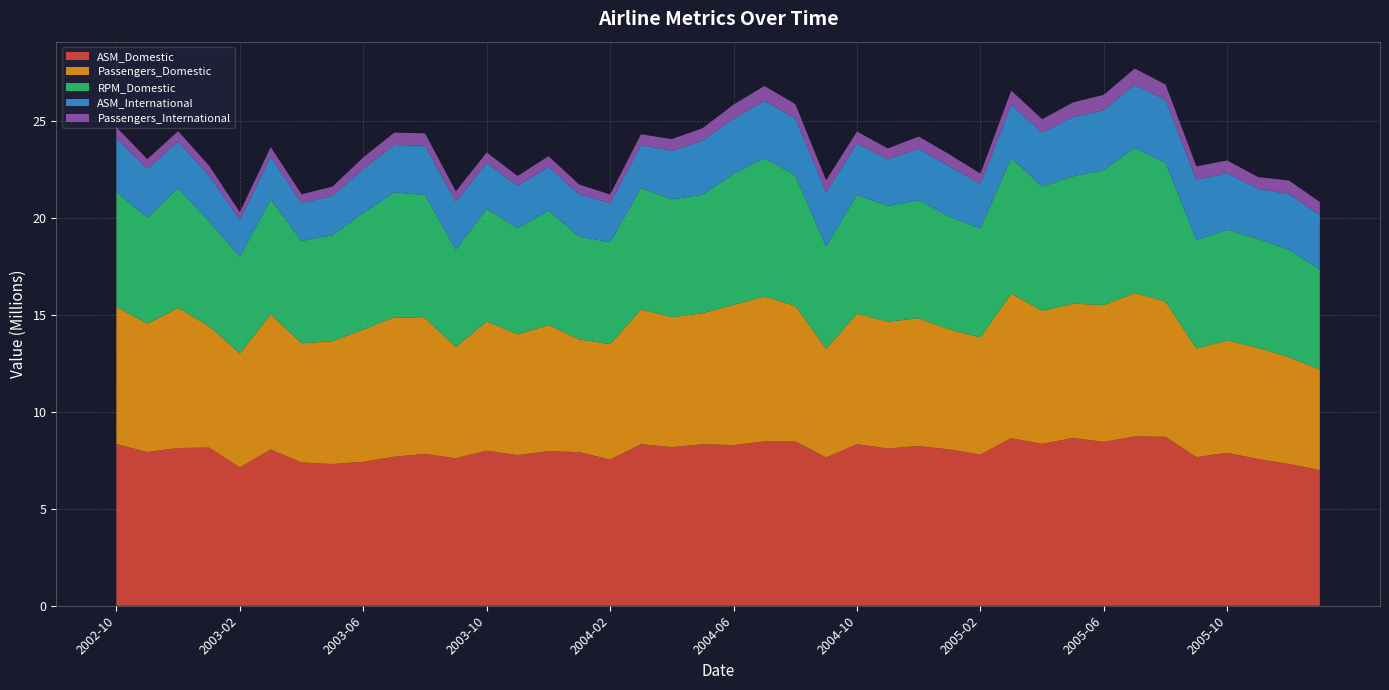

Reading left to right, transcribe all the data shown in this chart.

ASM_Domestic: 8332093	7919522	8127073	8152502	7127819	8052021	7380656	7302481	7415623	7680255	7824917	7600587	7992370	7759608	7971250	7911945	7535675	8324290	8170122	8319449	8277422	8467006	8463957	7645424	8325119	8100939	8228768	8053243	7789674	8631773	8342196	8644347	8444540	8721019	8705676	7657245	7882137	7558117	7306966	6991072
Passengers_Domestic: 7079446	6612595	7220998	6256572	5870602	6962353	6145813	6330578	6819044	7186864	6997110	5728266	6657727	6222544	6494295	5811244	5945233	6939267	6697058	6756571	7227106	7465888	6990016	5592484	6719259	6534768	6585438	6181166	6037652	7451564	6852422	6918818	7052541	7392260	6971761	5590403	5791053	5729451	5502327	5178427
RPM_Domestic: 5904082	5471145	6167157	5401199	4985764	5926067	5269285	5455220	6001880	6428528	6340679	5021464	5804640	5473482	5894158	5289995	5257576	6270417	6064842	6109087	6745778	7128122	6720924	5266401	6127967	5960217	6080286	5810566	5606251	6993262	6399972	6563739	6952172	7478734	7140574	5601580	5688900	5620285	5532042	5165378
ASM_International: 2766881	2505819	2405204	2363170	1886963	2202747	1954703	2022747	2280425	2448048	2536182	2470132	2362573	2186187	2254221	2182615	2012109	2203703	2508628	2786296	2844865	2949557	2939300	2799630	2647622	2407358	2649057	2589787	2300354	2750413	2786034	3060103	3085468	3248943	3251066	3105170	2921653	2577621	2865619	2800073
Passengers_International: 570431	502136	531834	501708	406908	491280	448587	482973	584526	631965	640776	532769	536982	501685	546344	505444	435337	554436	602306	636447	727669	770449	735386	618841	613865	558698	630844	617932	529426	715546	685445	743673	792338	839396	785448	682944	660114	597837	702173	669107